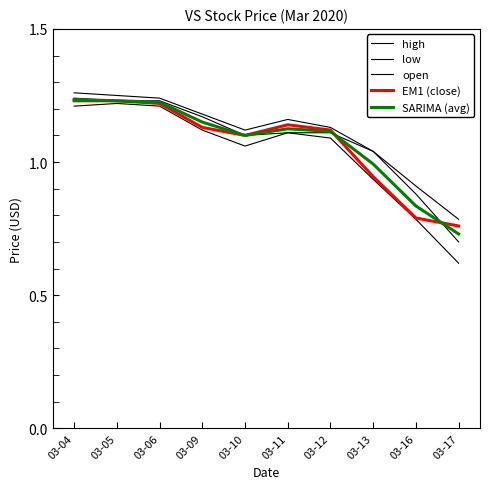

Reading left to right, transcribe all the data shown in this chart.

high: 1.3	1.2	1.2	1.2	1.1	1.2	1.1	1.0	0.9	0.8
low: 1.2	1.2	1.2	1.1	1.1	1.1	1.1	0.9	0.8	0.6
open: 1.2	1.2	1.2	1.2	1.1	1.1	1.1	1.0	0.9	0.7
EM1 (close): 1.2	1.2	1.2	1.1	1.1	1.1	1.1	0.9	0.8	0.8
SARIMA (avg): 1.2	1.2	1.2	1.1	1.1	1.1	1.1	1.0	0.8	0.7